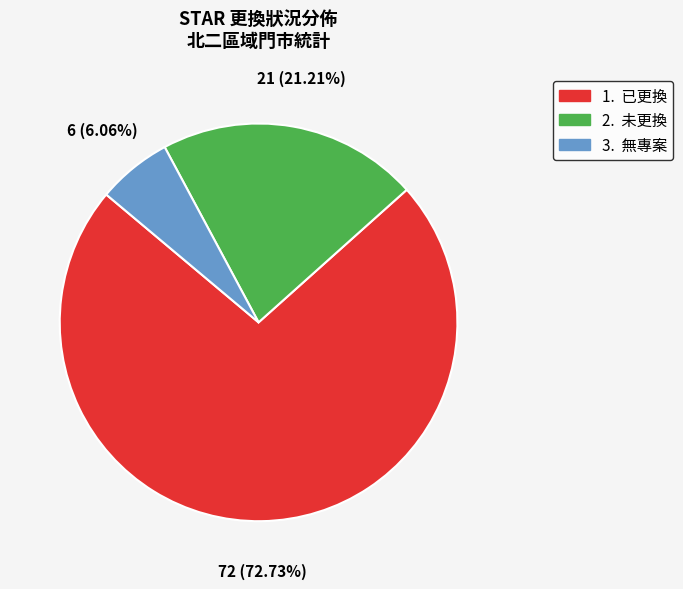

Is there a majority slice in this chart?

Yes